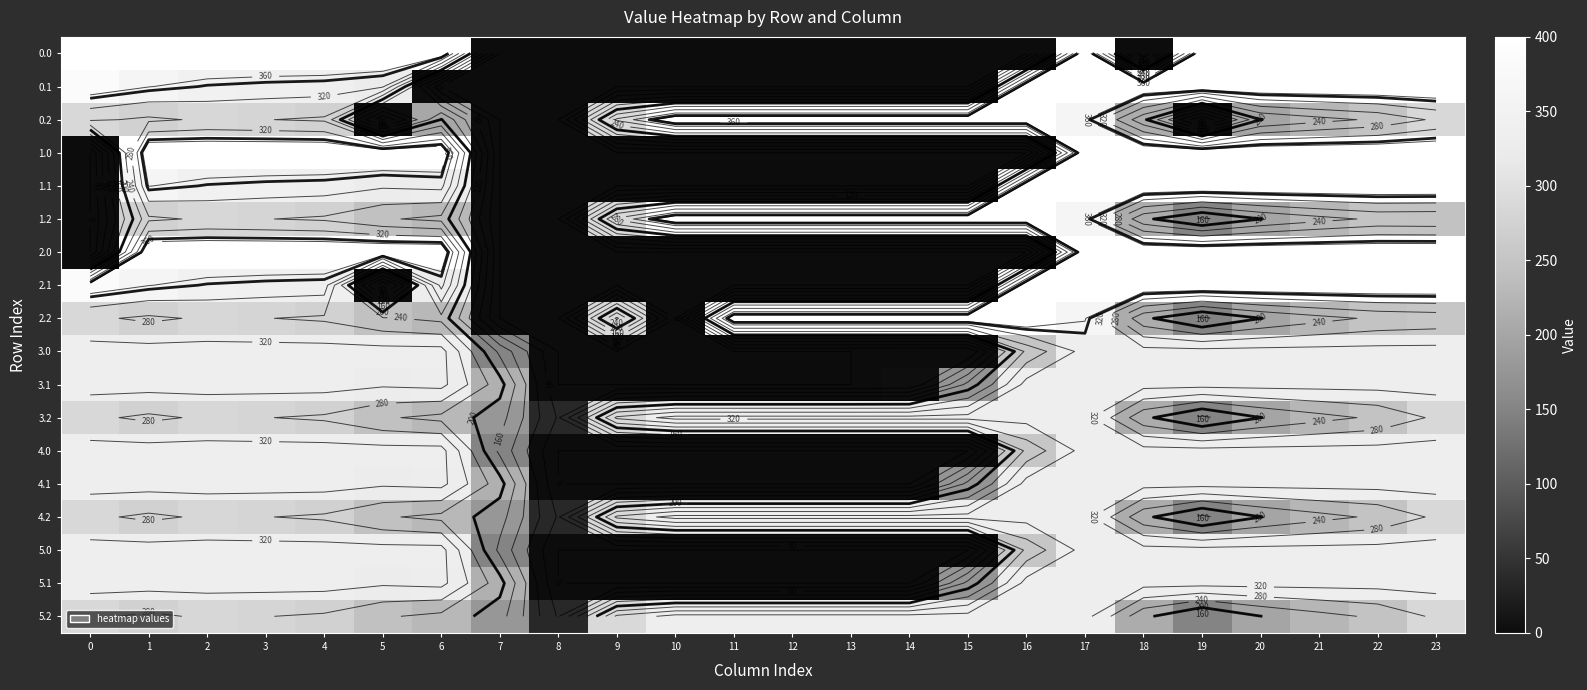

What is the spread (max minus min) of values at 8?

35.3